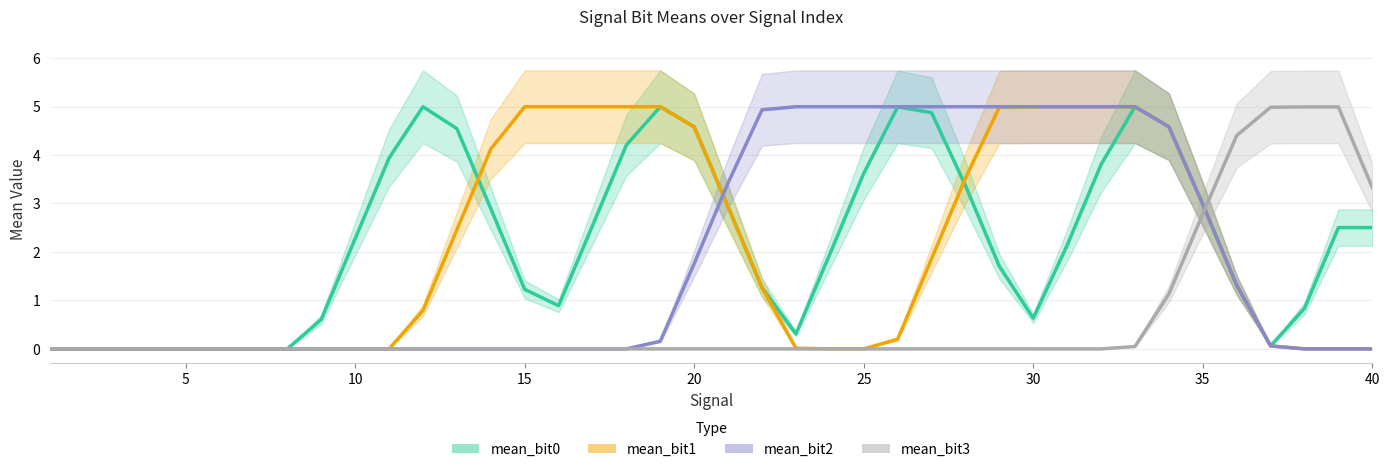

Count the number of data series in this chart.

4